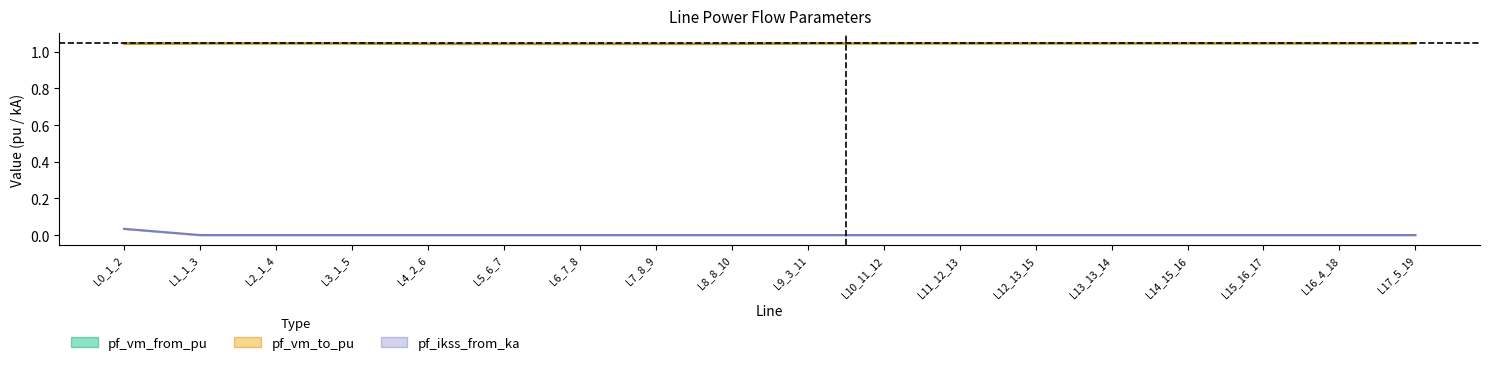

How many categories are shown in the chart?

18